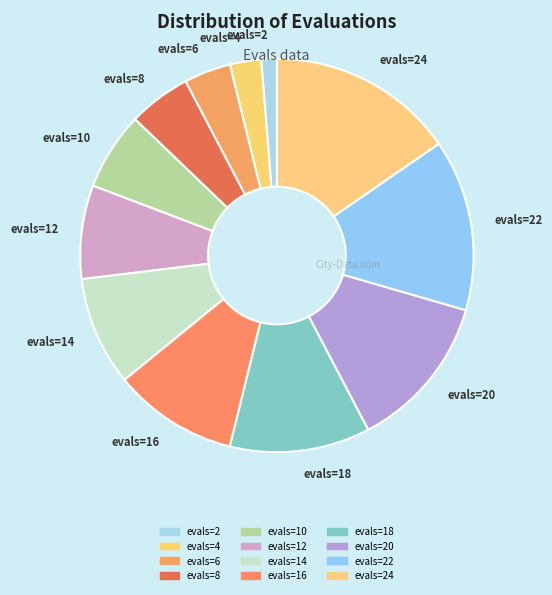

Is the sum of evals=14 and evals=10 greater than half?

No